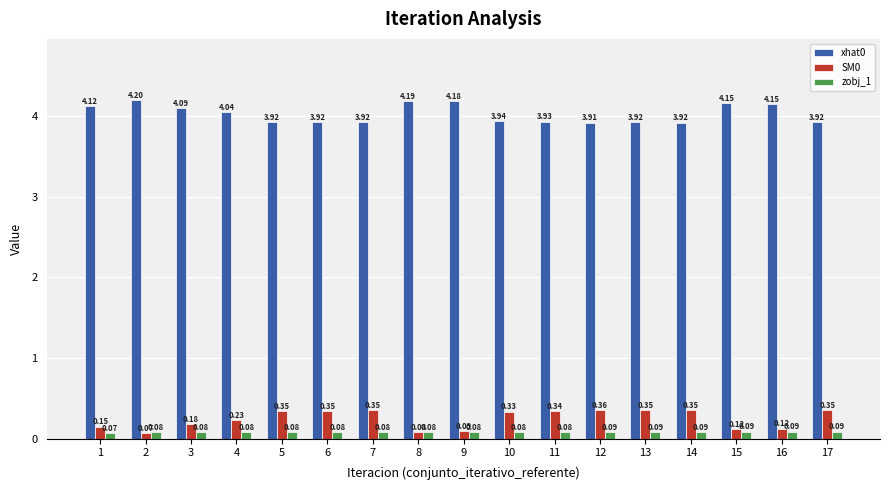

Is the value of xhat0 at 3 greater than the value of zobj_1 at 10?

Yes